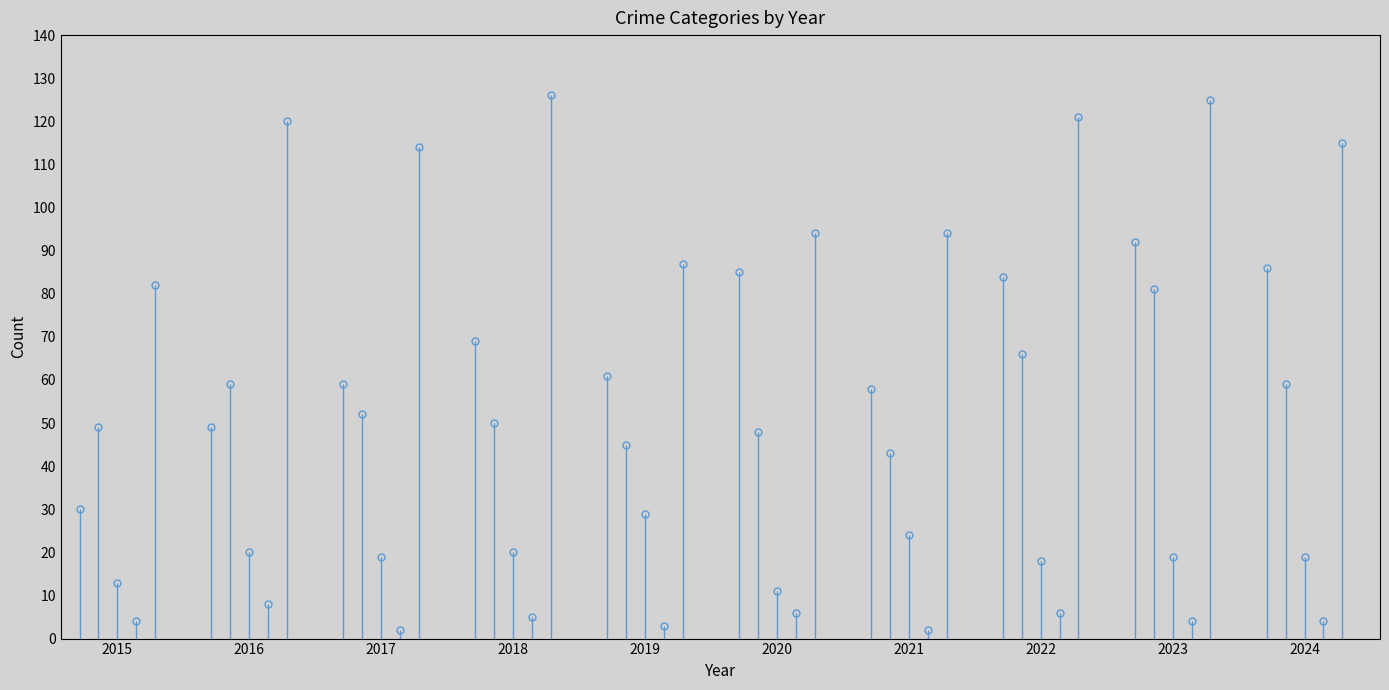

Which series has the largest range (max minus min)?

Aggravated Assault